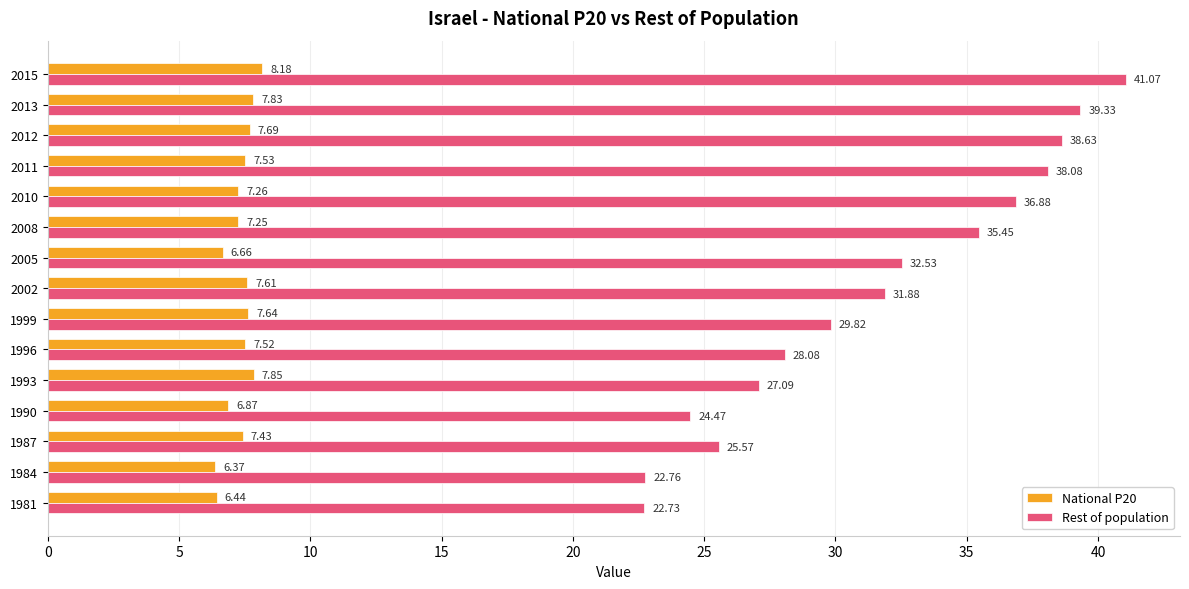

What is the sum of all National P20 values?

110.1